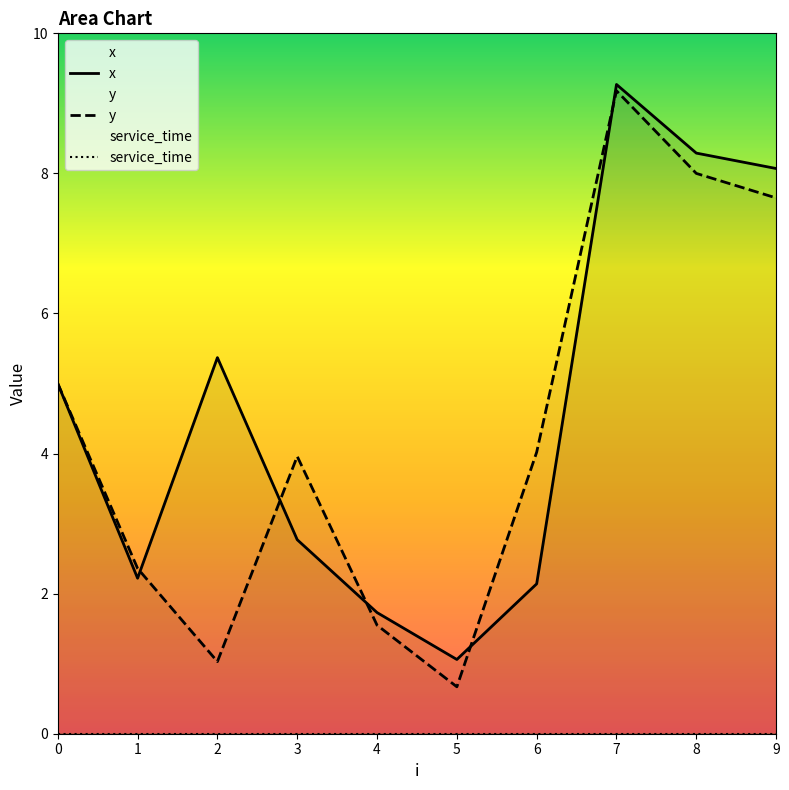

True or false: y has more than 1 interior local peaks.

True